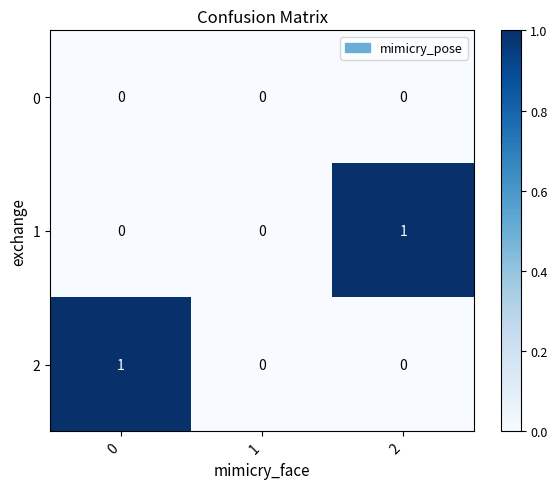

What is the maximum value shown in the chart?

1